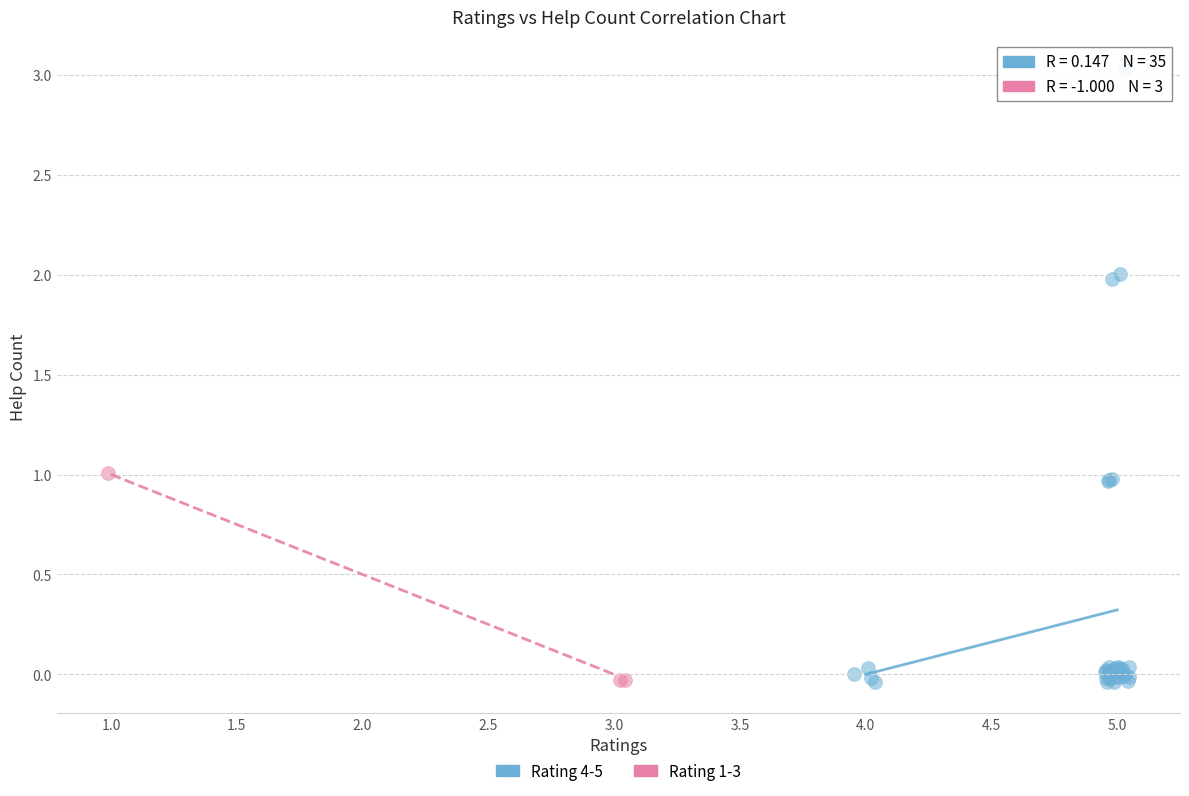

Which series has the widest spread of Y values?

Rating 4-5